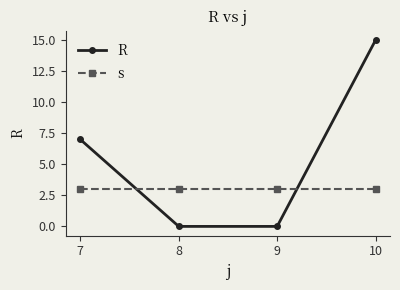

What is the approximate value of R at 10?

15